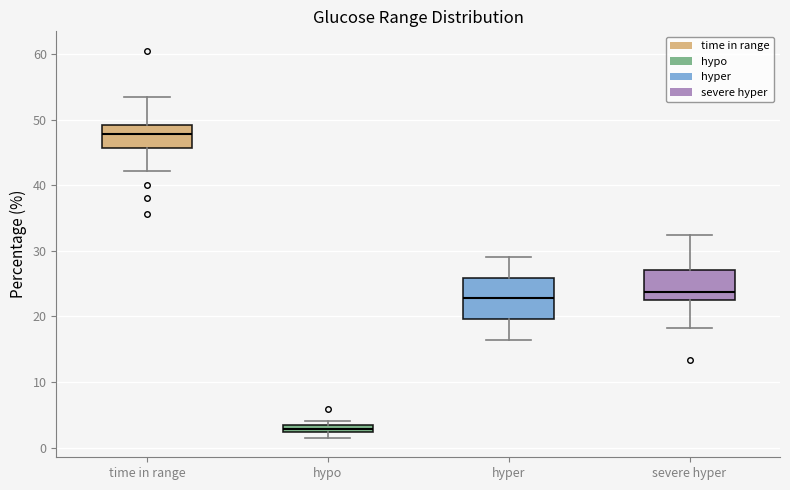

Which box has the highest median line?

time in range